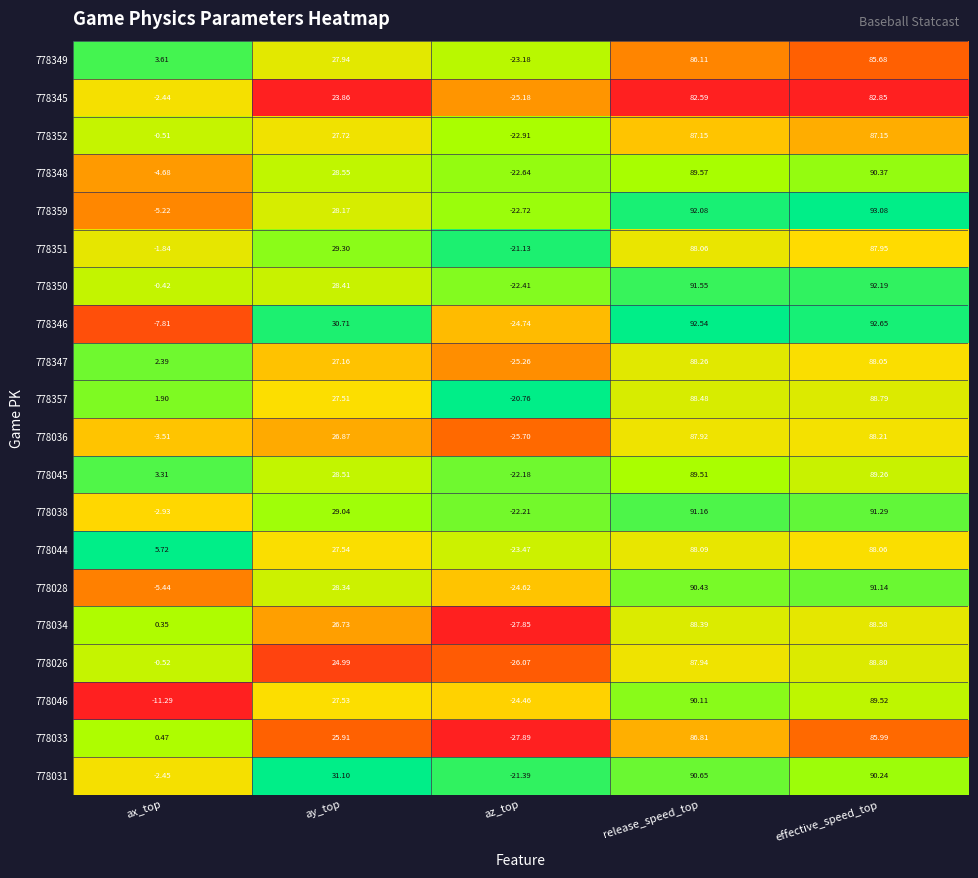

At which label is 778036 closest to 31?

ay_top